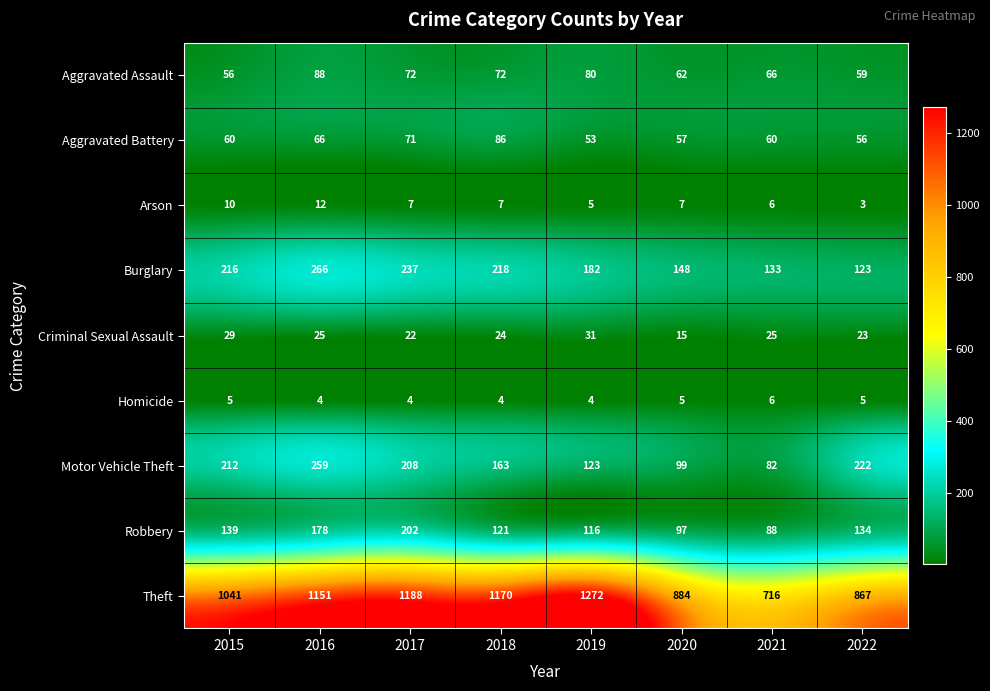

Is it true that Burglary equals 77 at 2020?

False